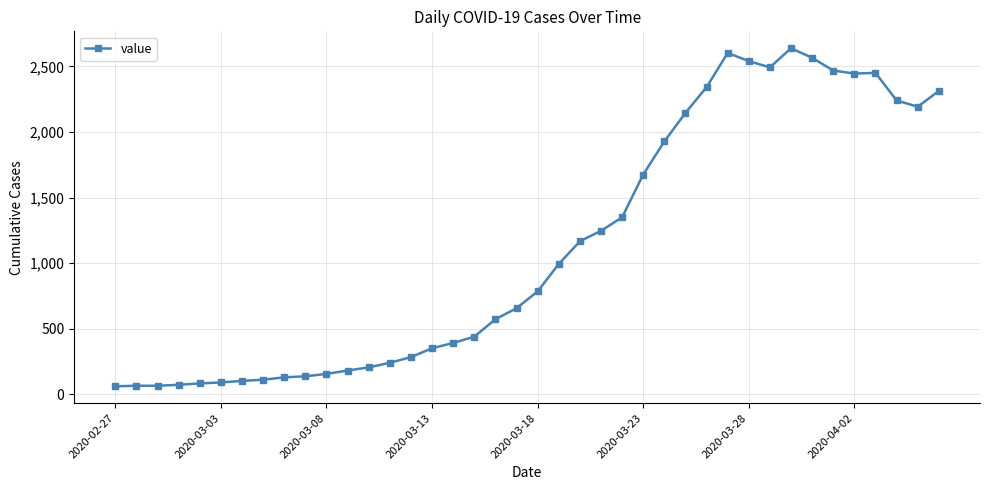

What is the value of the 23rd point from the left?

1167